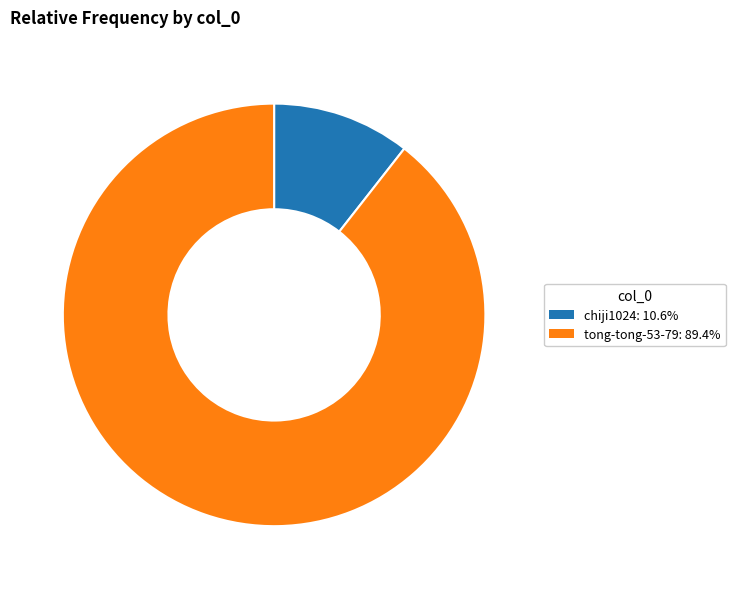

Is the sum of tong-tong-53-79 and chiji1024 greater than half?

Yes